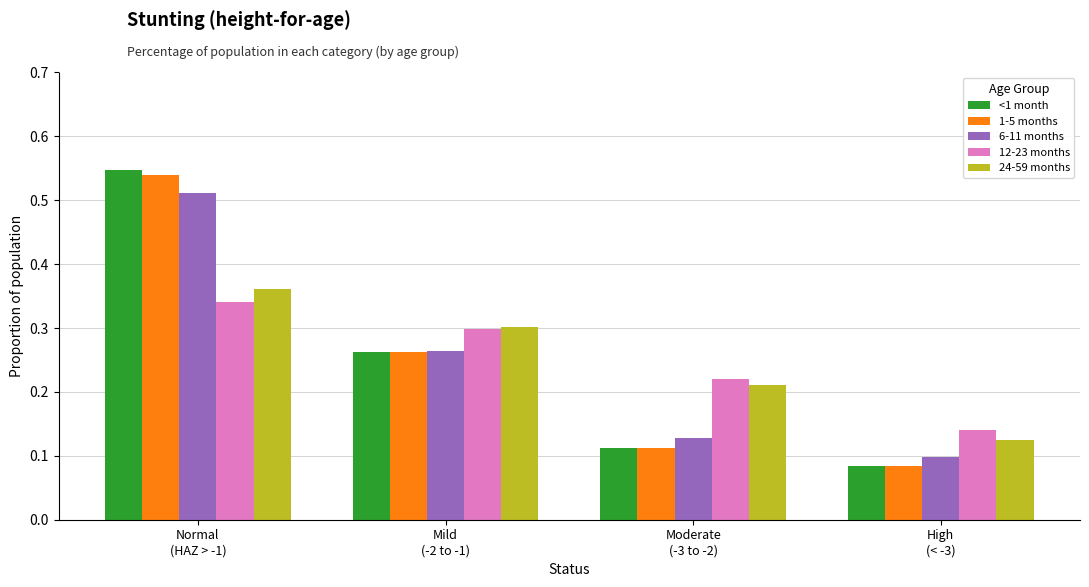

At which category is the sum across all series the highest?

Normal
(HAZ > -1)